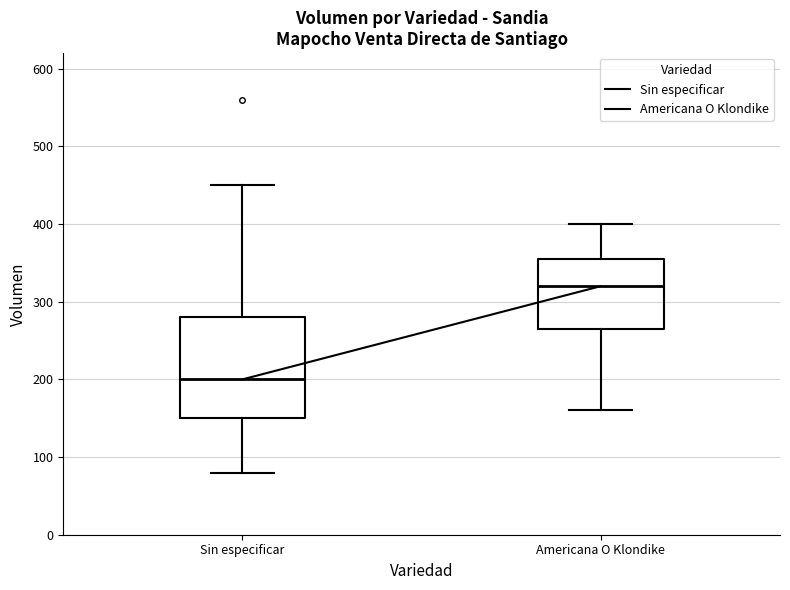

Where does the lower whisker of the box for Americana O Klondike end on the y-axis? The values are not printed on the chart, so give them approximately, as read against the axis.

160